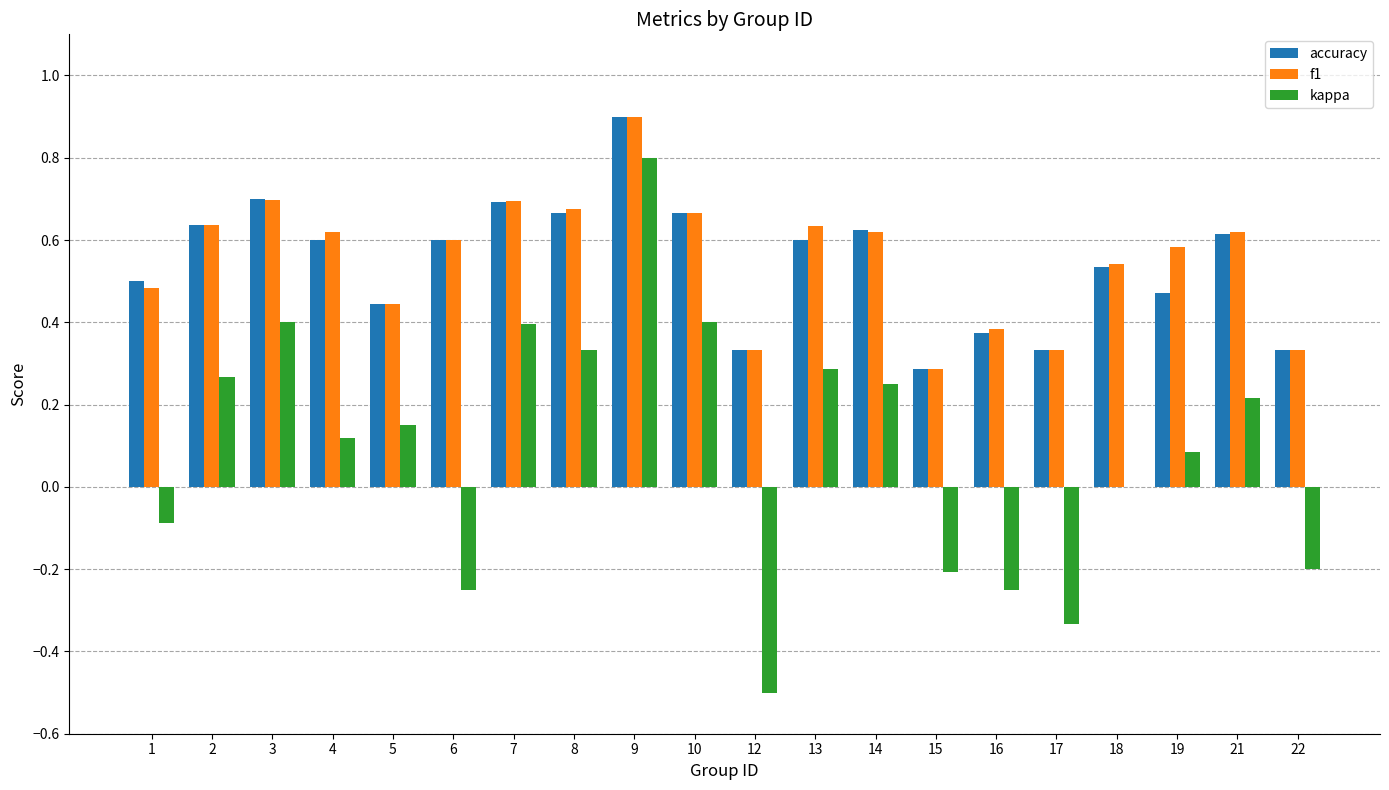

Between 10 and 21, which series saw the biggest shift?

kappa